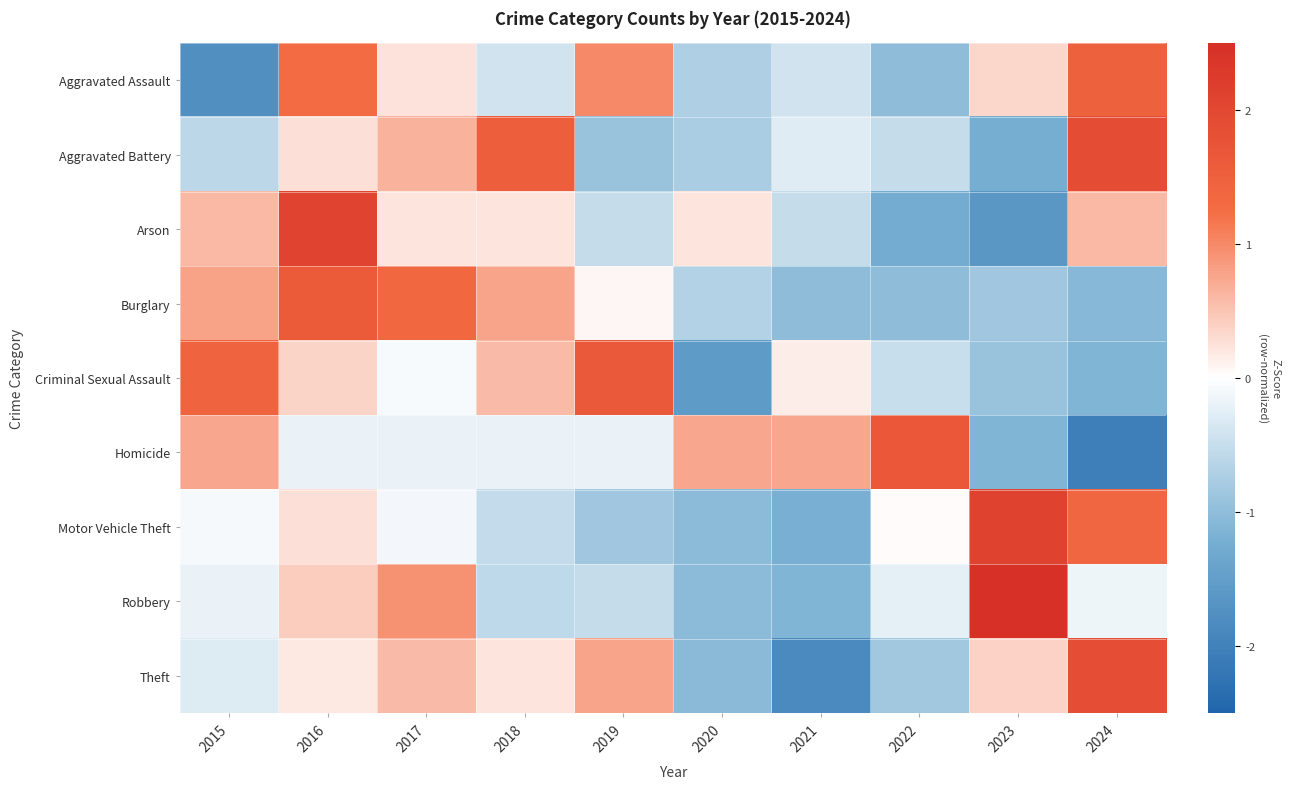

At how many categories does at least one series exceed -1?

10